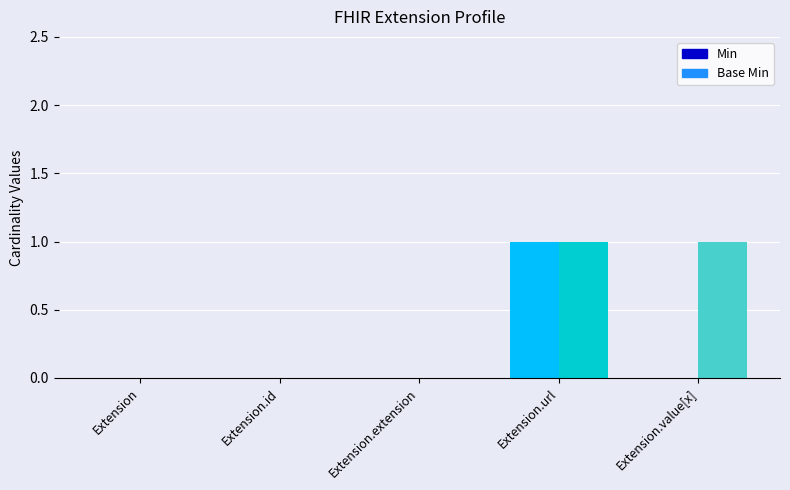

Does the chart contain stacked bars?

No